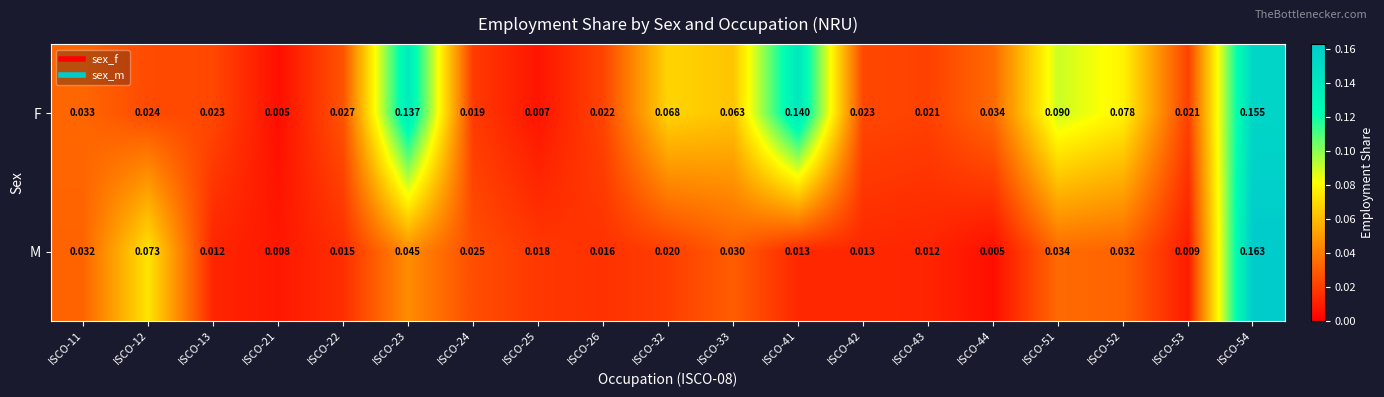

Rank the series by their average value, from lowest to highest.

M, F